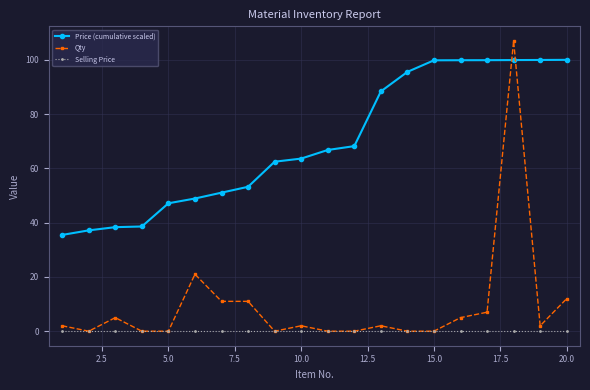

Which series has the largest range (max minus min)?

Qty